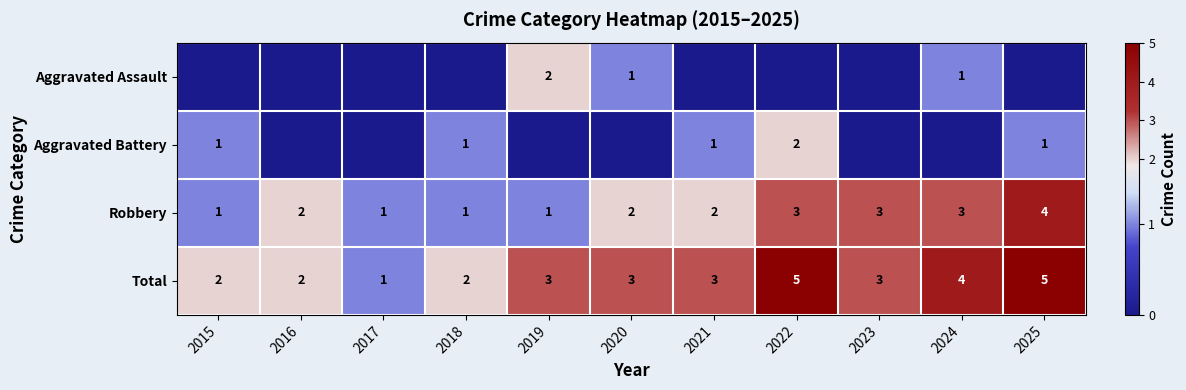

What is the maximum value shown in the chart?

5